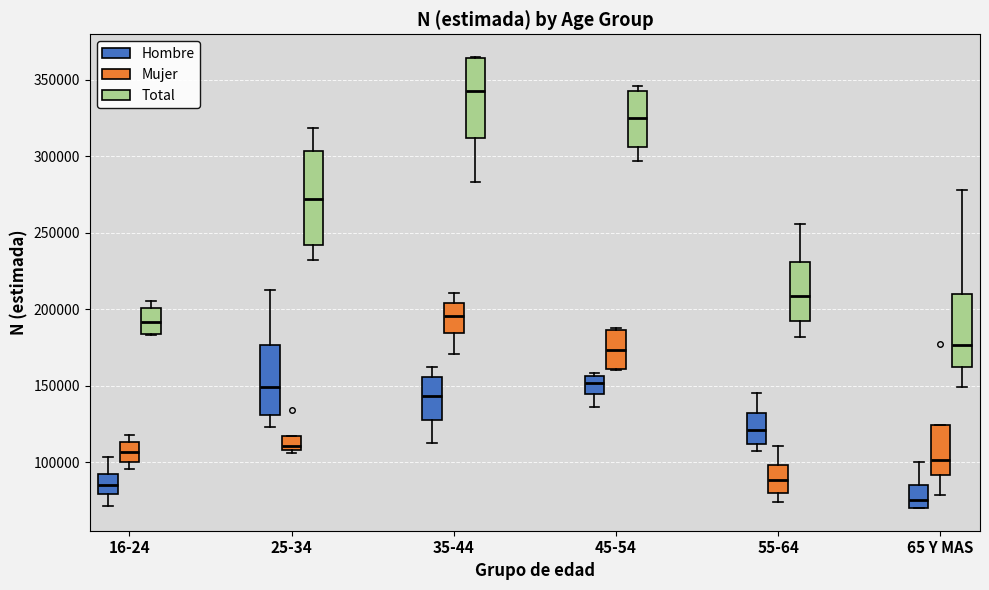

Reading left to right, transcribe this box plot: for each box, give where its median line is, the range the box spans, and where its two whiskers end, as read against the y-axis. The values are not printed on the chart, so give them approximately, as read against the axis.

16-24 (Hombre): median 85000, box 80000 to 90000, whiskers 70000 to 105000
16-24 (Mujer): median 105000, box 100000 to 115000, whiskers 95000 to 120000
16-24 (Total): median 190000, box 185000 to 200000, whiskers 185000 to 205000
25-34 (Hombre): median 150000, box 130000 to 175000, whiskers 125000 to 210000
25-34 (Mujer): median 110000 (just above the box's lower edge), box 110000 to 115000, whiskers 105000 to 115000
25-34 (Total): median 270000, box 240000 to 305000, whiskers 230000 to 320000
35-44 (Hombre): median 145000, box 125000 to 155000, whiskers 115000 to 160000
35-44 (Mujer): median 195000, box 185000 to 205000, whiskers 170000 to 210000
35-44 (Total): median 345000, box 310000 to 365000, whiskers 285000 to 365000
45-54 (Hombre): median 150000, box 145000 to 155000, whiskers 135000 to 160000
45-54 (Mujer): median 175000, box 160000 to 185000, whiskers 160000 to 190000
45-54 (Total): median 325000, box 305000 to 340000, whiskers 295000 to 345000
55-64 (Hombre): median 120000, box 110000 to 130000, whiskers 105000 to 145000
55-64 (Mujer): median 90000, box 80000 to 100000, whiskers 75000 to 110000
55-64 (Total): median 210000, box 190000 to 230000, whiskers 180000 to 255000
65 Y MAS (Hombre): median 75000, box 70000 to 85000, whiskers 70000 to 100000
65 Y MAS (Mujer): median 100000, box 90000 to 125000, whiskers 80000 to 125000
65 Y MAS (Total): median 175000, box 160000 to 210000, whiskers 150000 to 280000